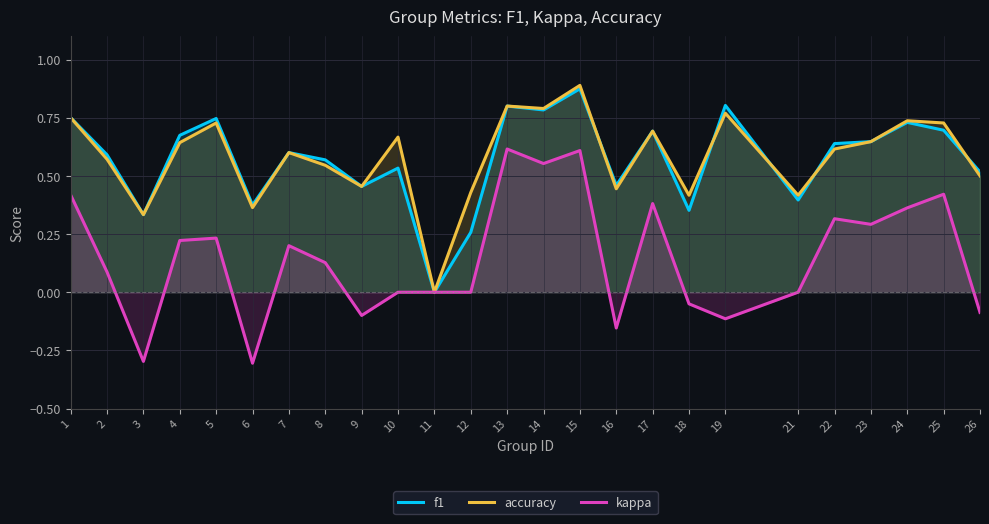

Reading left to right, transcribe all the data shown in this chart.

f1: 0.8	0.6	0.3	0.7	0.7	0.4	0.6	0.6	0.5	0.5	0.0	0.3	0.8	0.8	0.9	0.5	0.7	0.4	0.8	0.4	0.6	0.6	0.7	0.7	0.5
accuracy: 0.8	0.6	0.3	0.6	0.7	0.4	0.6	0.5	0.5	0.7	0.0	0.4	0.8	0.8	0.9	0.4	0.7	0.4	0.8	0.4	0.6	0.6	0.7	0.7	0.5
kappa: 0.4	0.1	-0.3	0.2	0.2	-0.3	0.2	0.1	-0.1	0.0	0.0	0.0	0.6	0.6	0.6	-0.2	0.4	-0.1	-0.1	0.0	0.3	0.3	0.4	0.4	-0.1